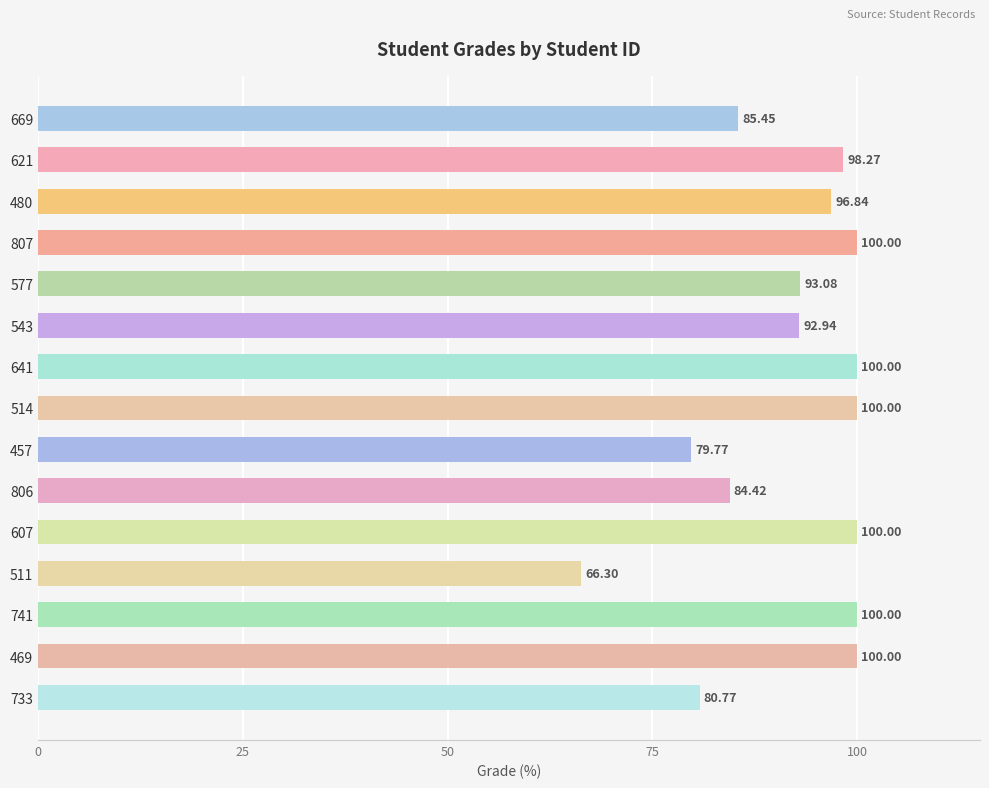

What is the ratio of the value at 480 to the value at 457?

1.2